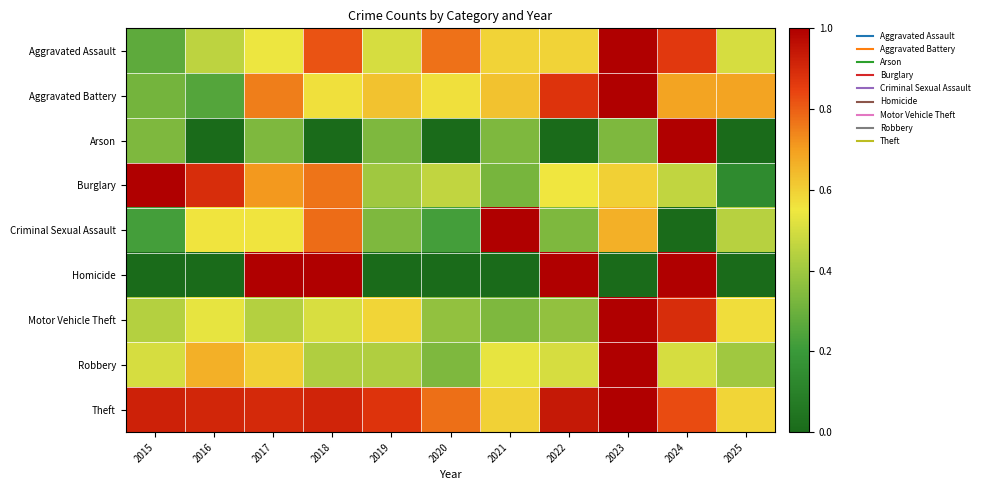

Which series changed the most between 2019 and 2022?

Homicide